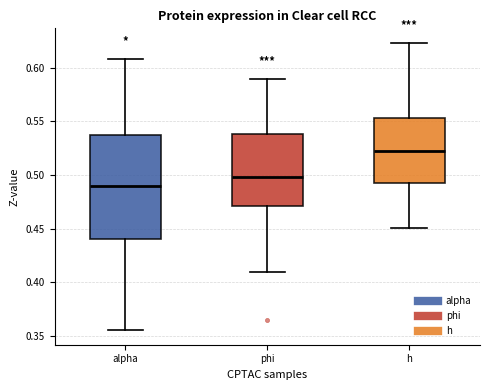

Where is the lower edge of the box for h on the y-axis? The values are not printed on the chart, so give them approximately, as read against the axis.

0.490